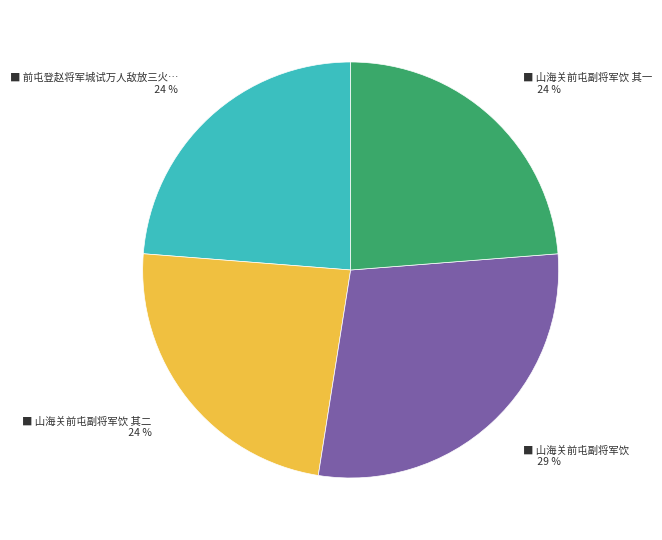

How many segments does this pie chart have?

4